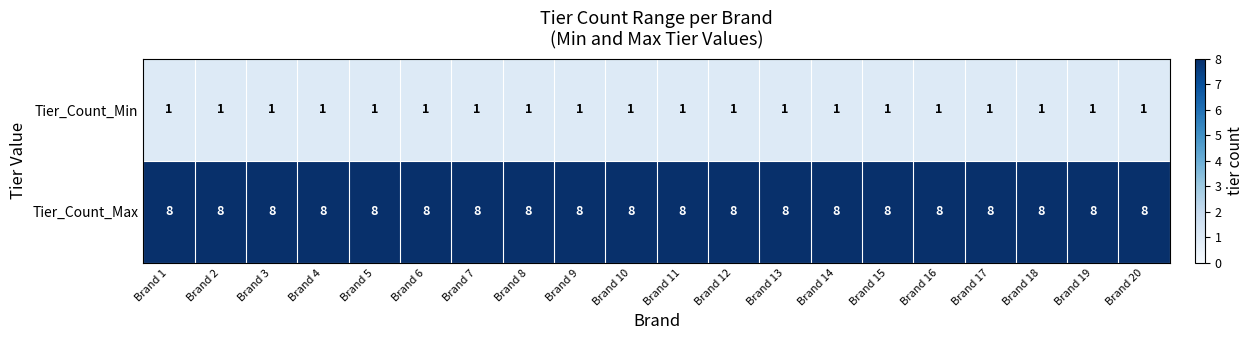

How many data points does each series have?

20